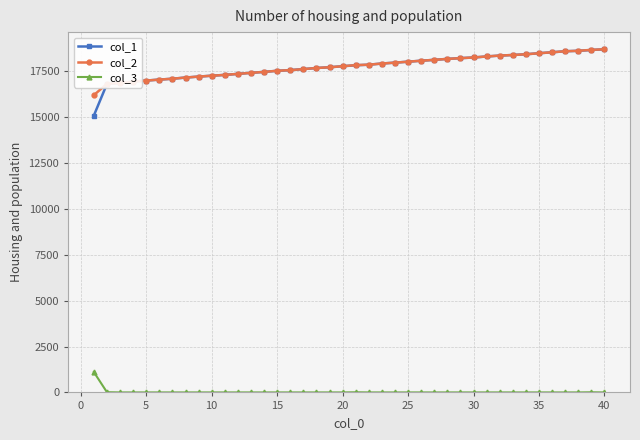

True or false: col_3 and col_1 intersect in this chart.

False